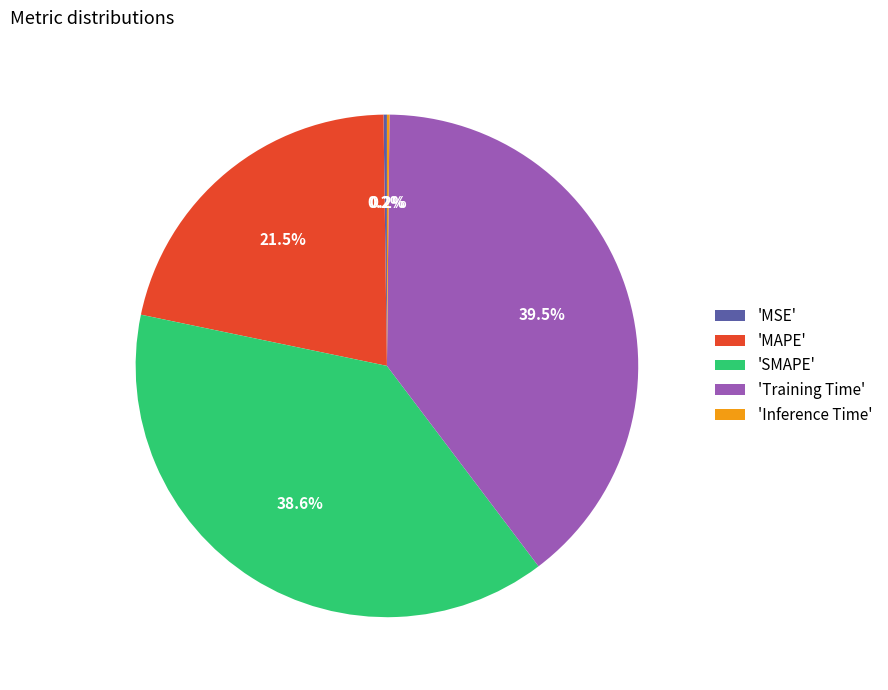

What is the ratio of the value at 'SMAPE' to the value at 'Training Time'?

1.0